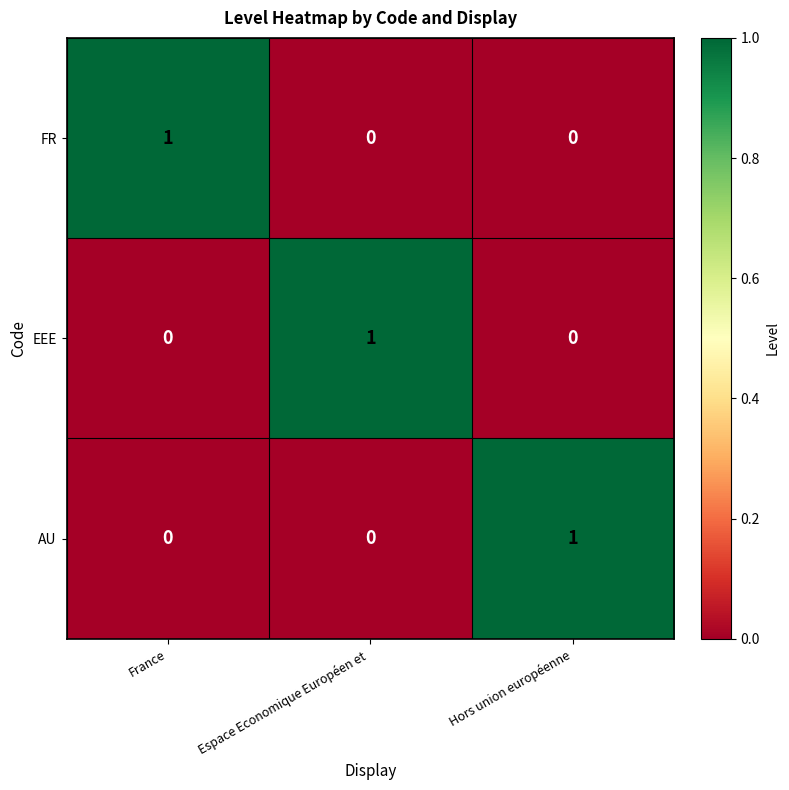

Count the AU values in the range 0 to 1.

3